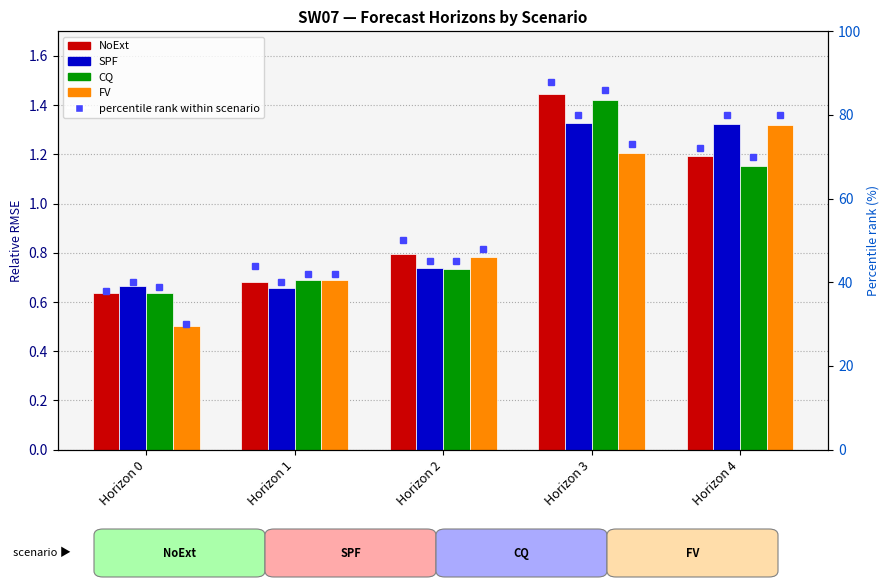

Between Horizon 0 and Horizon 1, which series saw the biggest shift?

FV